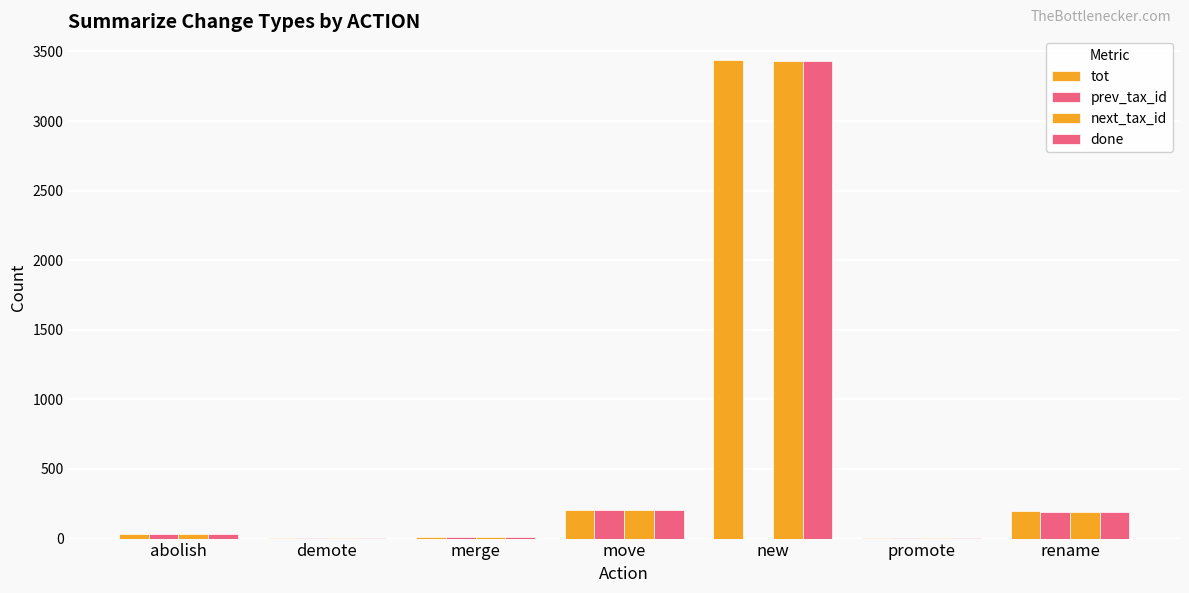

Which series changed the most between new and promote?

tot